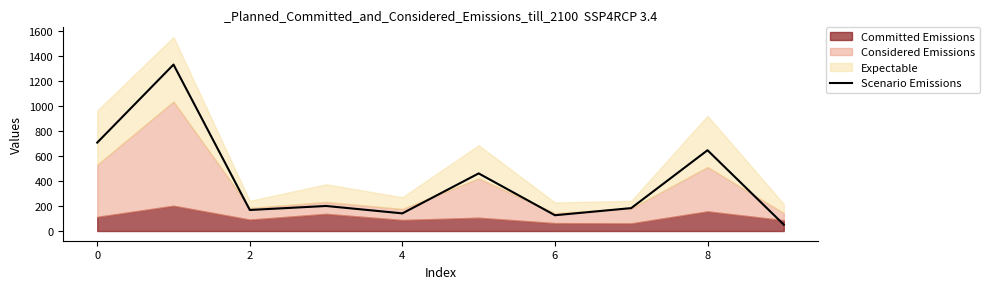

How many interior local valleys (lower than both neighbors) does the data have?

3